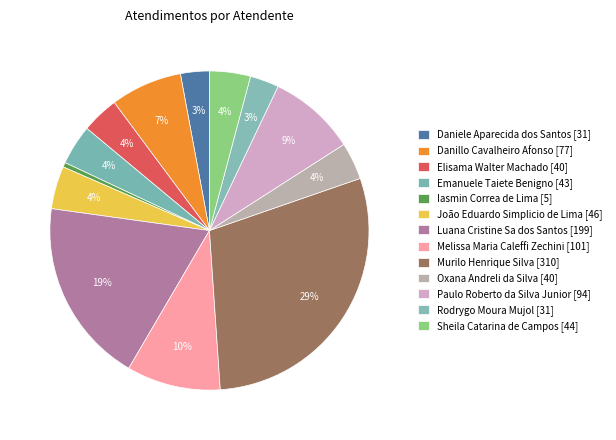

The Luana Cristine Sa dos Santos slice represents 19% of the pie. True or false?

True